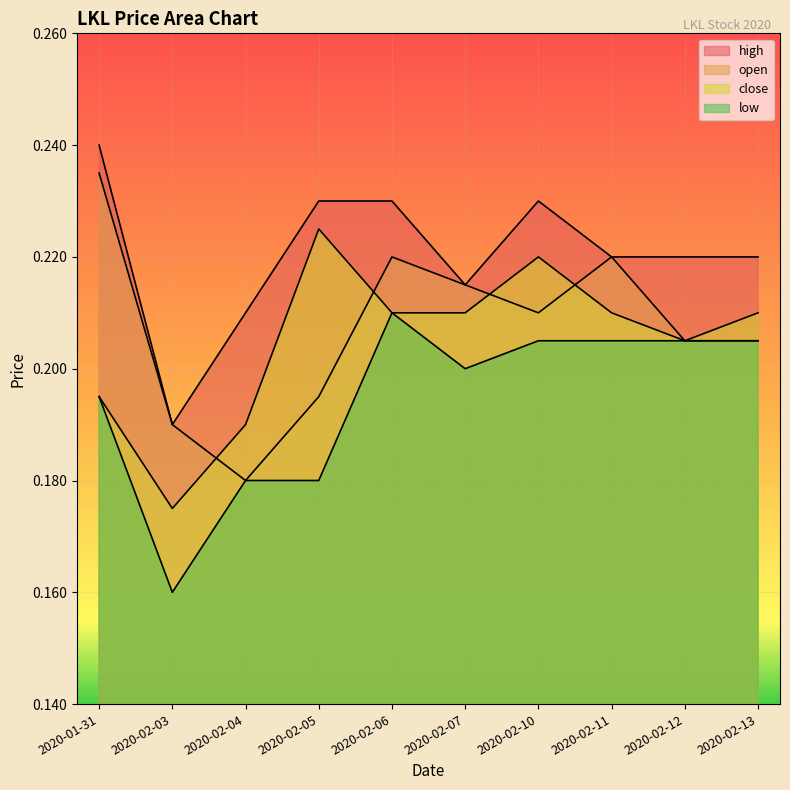

Rank the series at 2020-02-12 from lowest to highest value.

open, low, close, high